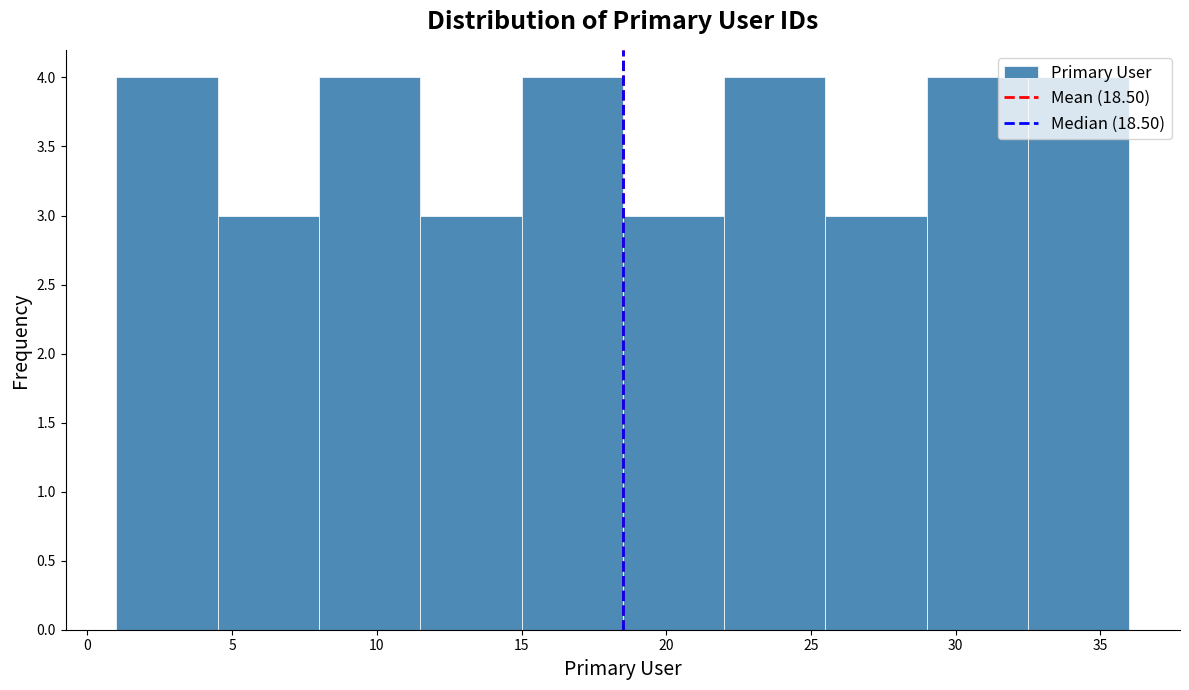

Reading left to right, transcribe this chart: for each bar, give the range it covers on the x-axis and its height. The values are not printed on the chart, so give them approximately, as read against the axis.

1.0 to 4.5: 4
4.5 to 8.0: 3
8.0 to 11.5: 4
11.5 to 15.0: 3
15.0 to 18.5: 4
18.5 to 22.0: 3
22.0 to 25.5: 4
25.5 to 29.0: 3
29.0 to 32.5: 4
32.5 to 36.0: 4